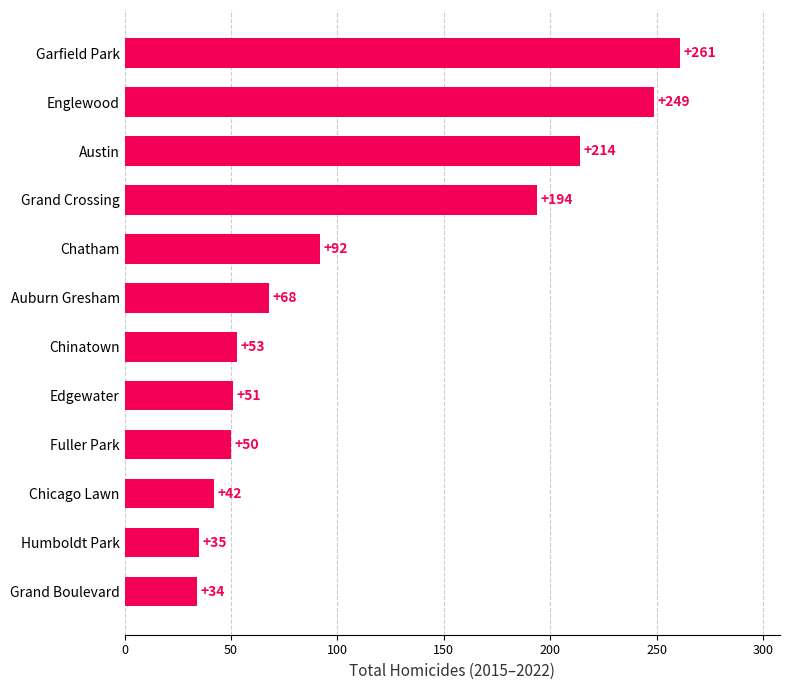

Reading bottom to top, extract all data points from this chart.

34	35	42	50	51	53	68	92	194	214	249	261